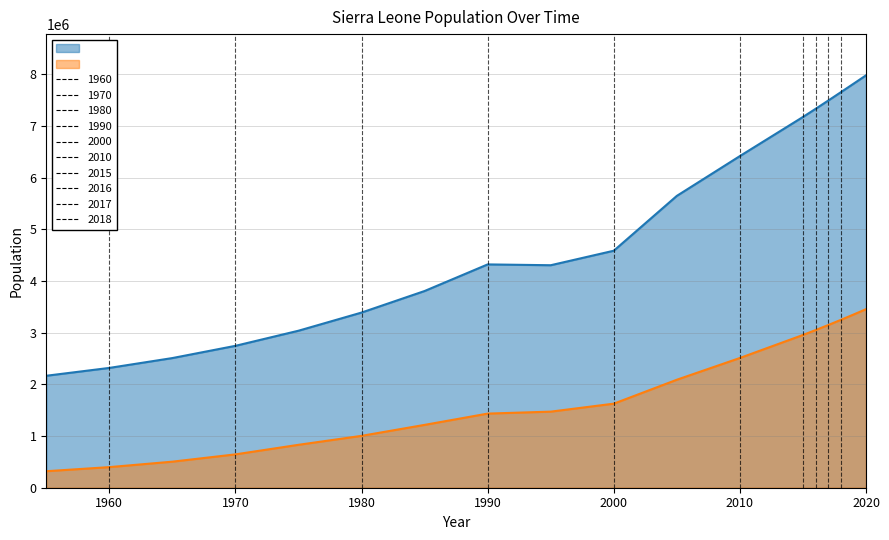

Does the chart display data point markers on the line(s)?

No